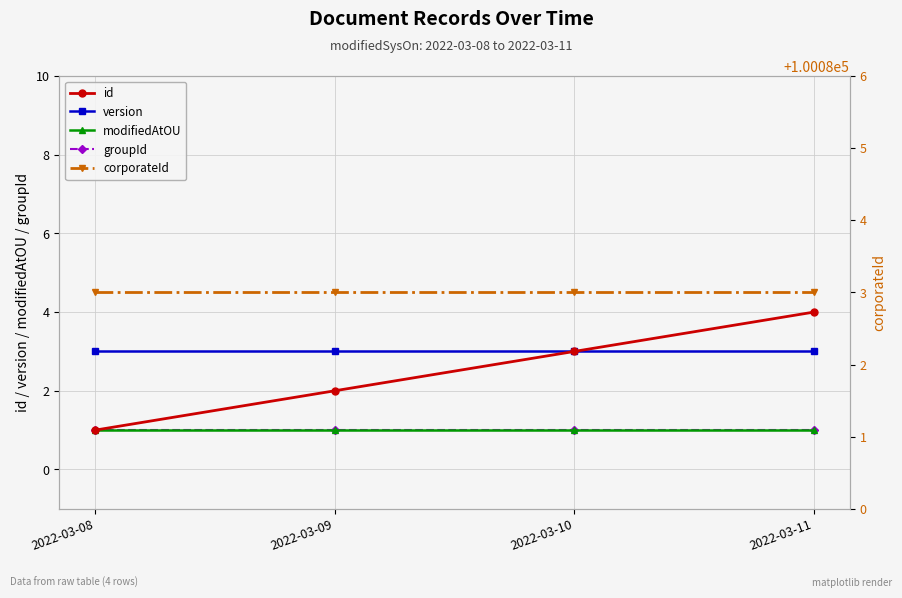

Which has a higher value, 2022-03-10 or 2022-03-08?

2022-03-10